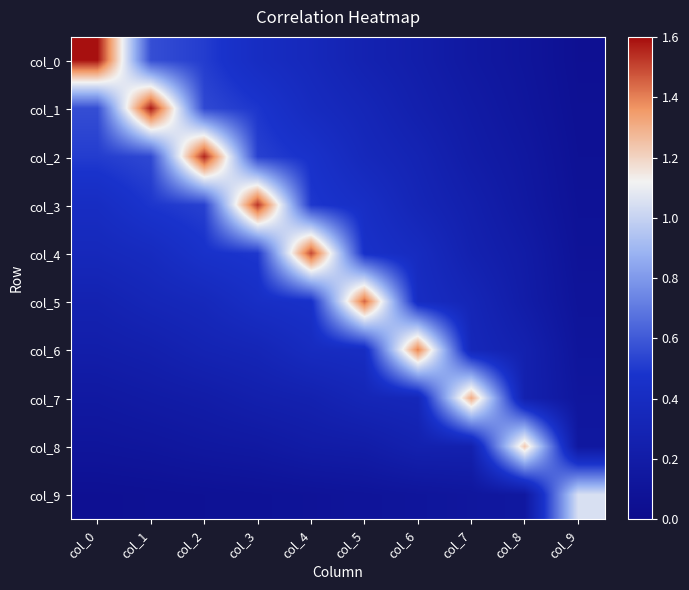

Reading left to right, extract all data points from this chart.

col_0: col_0=1.6	col_1=0.6	col_2=0.5	col_3=0.4	col_4=0.4	col_5=0.3	col_6=0.2	col_7=0.2	col_8=0.1	col_9=0.1
col_1: col_0=0.6	col_1=1.6	col_2=0.5	col_3=0.5	col_4=0.4	col_5=0.3	col_6=0.2	col_7=0.2	col_8=0.1	col_9=0.1
col_2: col_0=0.5	col_1=0.5	col_2=1.6	col_3=0.5	col_4=0.5	col_5=0.4	col_6=0.3	col_7=0.2	col_8=0.1	col_9=0.1
col_3: col_0=0.4	col_1=0.5	col_2=0.5	col_3=1.5	col_4=0.5	col_5=0.4	col_6=0.3	col_7=0.2	col_8=0.2	col_9=0.1
col_4: col_0=0.4	col_1=0.4	col_2=0.5	col_3=0.5	col_4=1.5	col_5=0.5	col_6=0.4	col_7=0.3	col_8=0.2	col_9=0.1
col_5: col_0=0.3	col_1=0.3	col_2=0.4	col_3=0.4	col_4=0.5	col_5=1.4	col_6=0.4	col_7=0.3	col_8=0.2	col_9=0.1
col_6: col_0=0.2	col_1=0.2	col_2=0.3	col_3=0.3	col_4=0.4	col_5=0.4	col_6=1.4	col_7=0.3	col_8=0.3	col_9=0.1
col_7: col_0=0.2	col_1=0.2	col_2=0.2	col_3=0.2	col_4=0.3	col_5=0.3	col_6=0.3	col_7=1.3	col_8=0.3	col_9=0.1
col_8: col_0=0.1	col_1=0.1	col_2=0.1	col_3=0.2	col_4=0.2	col_5=0.2	col_6=0.3	col_7=0.3	col_8=1.2	col_9=0.2
col_9: col_0=0.1	col_1=0.1	col_2=0.1	col_3=0.1	col_4=0.1	col_5=0.1	col_6=0.1	col_7=0.1	col_8=0.2	col_9=1.1